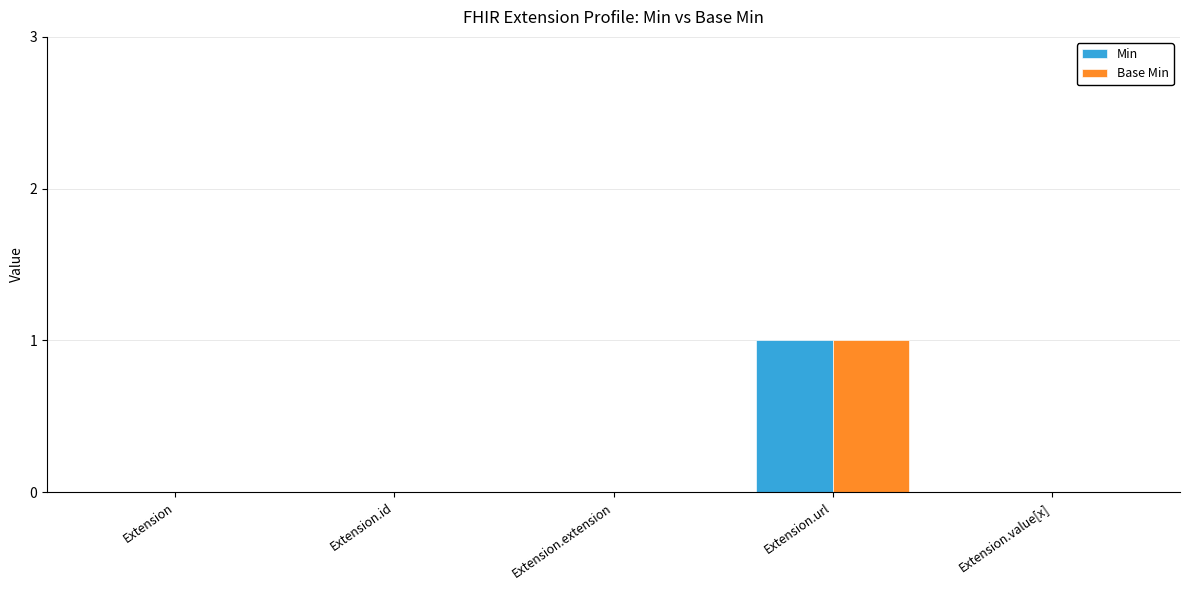

True or false: Base Min has a value of 2 at Extension.url.

False